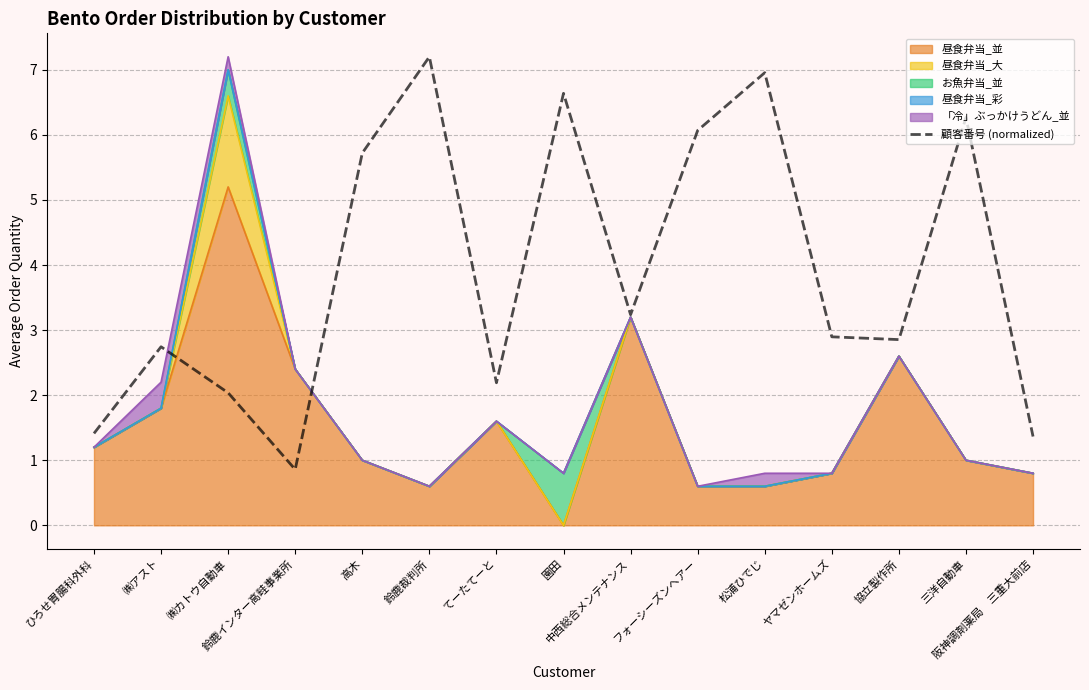

True or false: there are more than 1 points higher than both neighbors.

True